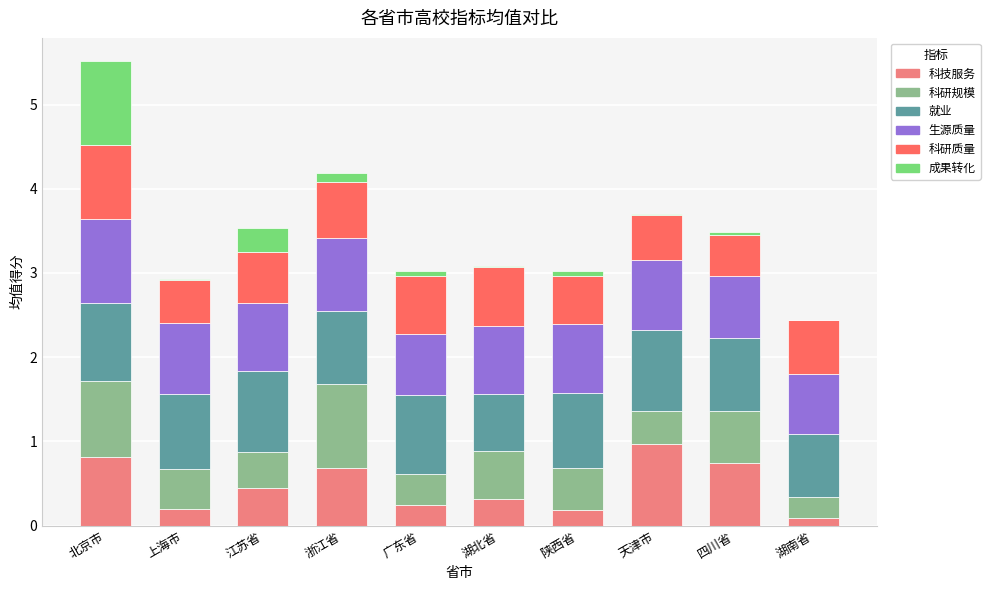

At which label does 科技服务 reach its peak?

天津市